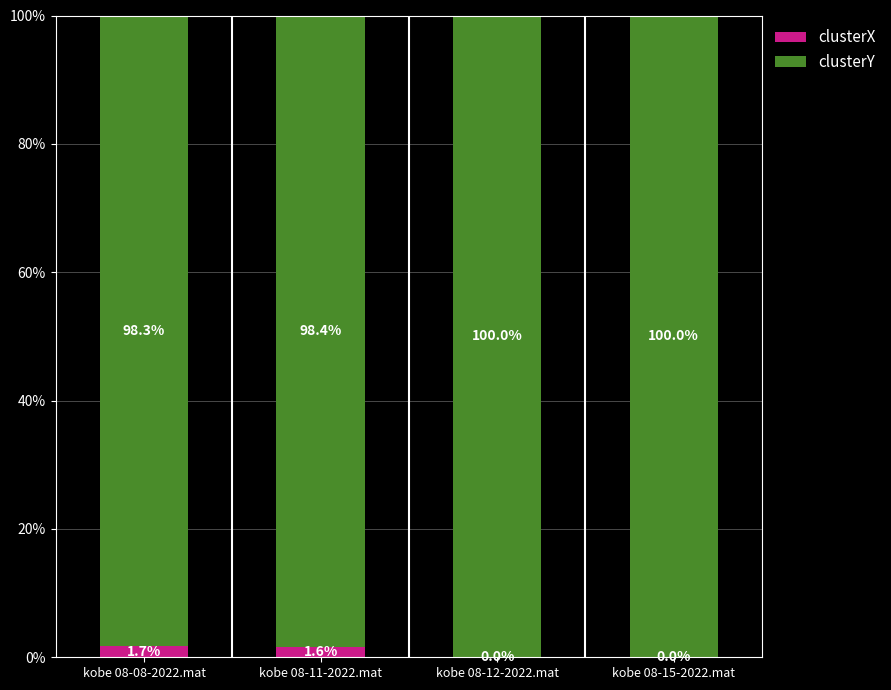

What is the sum of the clusterX values at kobe 08-11-2022.mat and kobe 08-08-2022.mat?

3.3